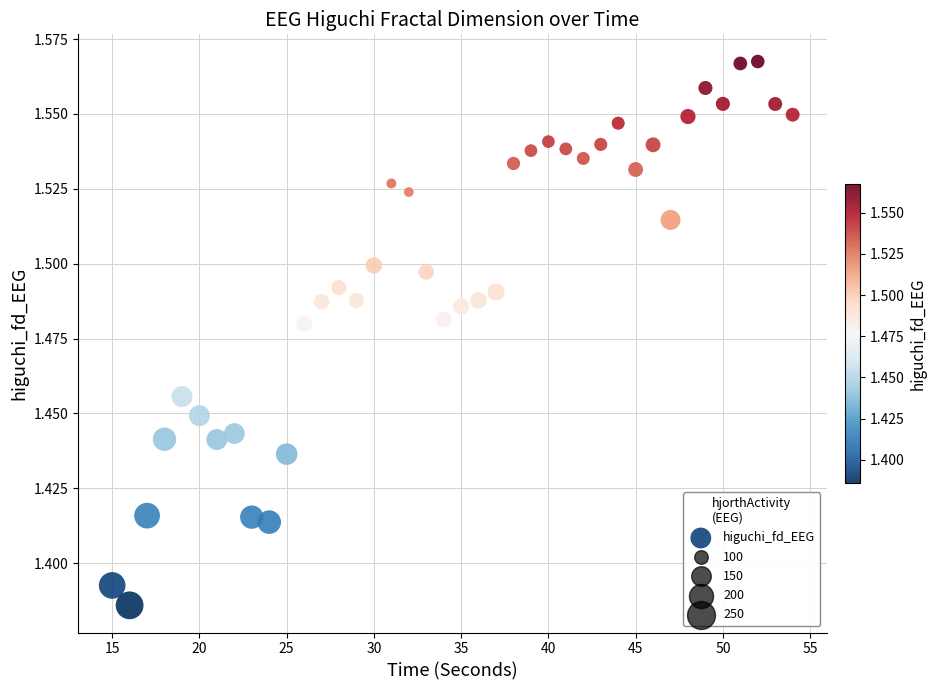

What is the range of X values (max minus min)?

39.0